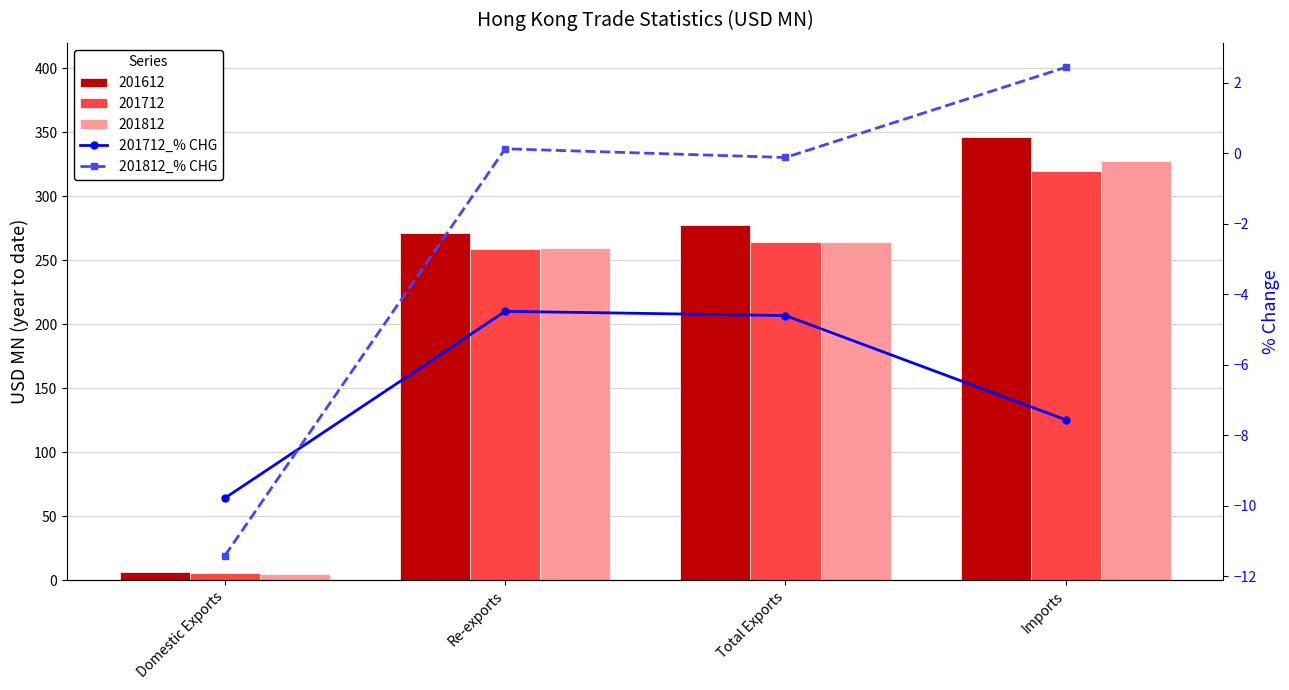

What is the label of the 4th bar from the left?

Imports